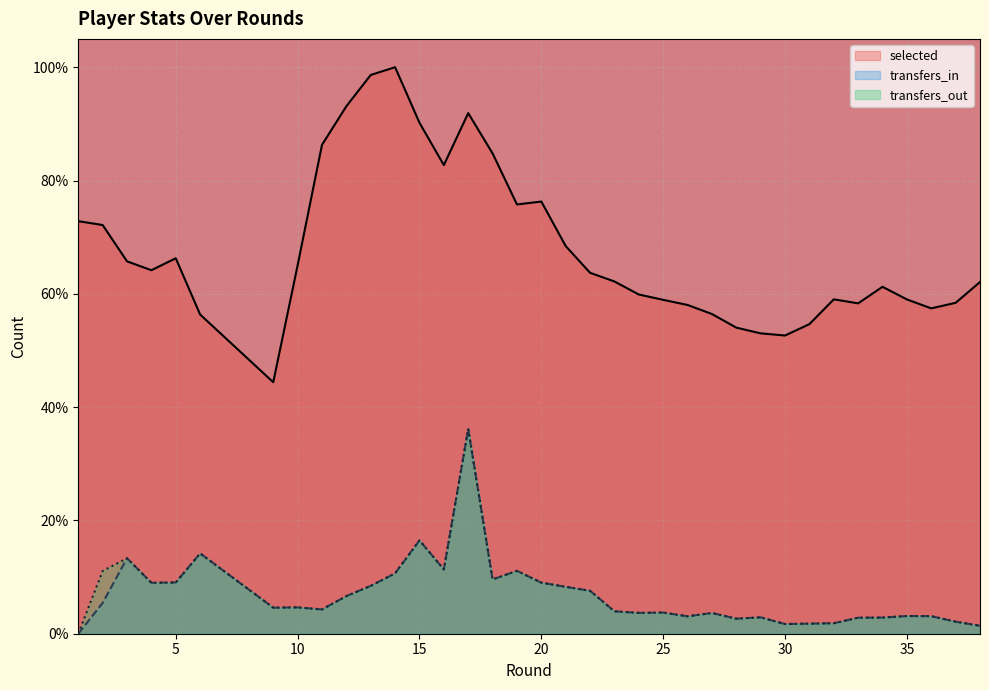

True or false: transfers_in and transfers_out cross at least once.

False